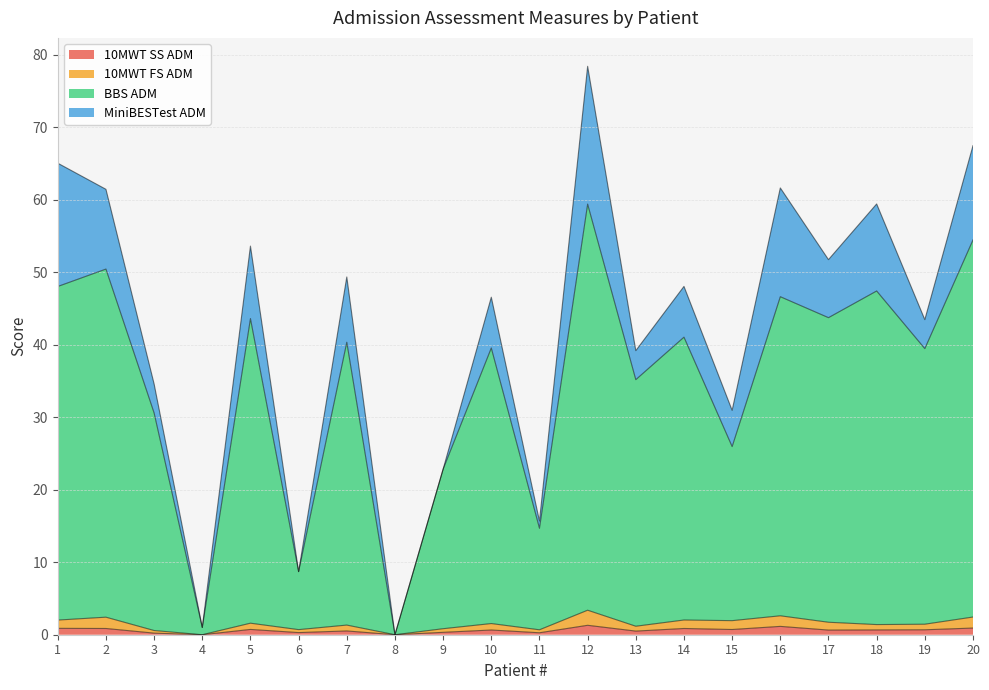

At which category is the sum across all series the highest?

12